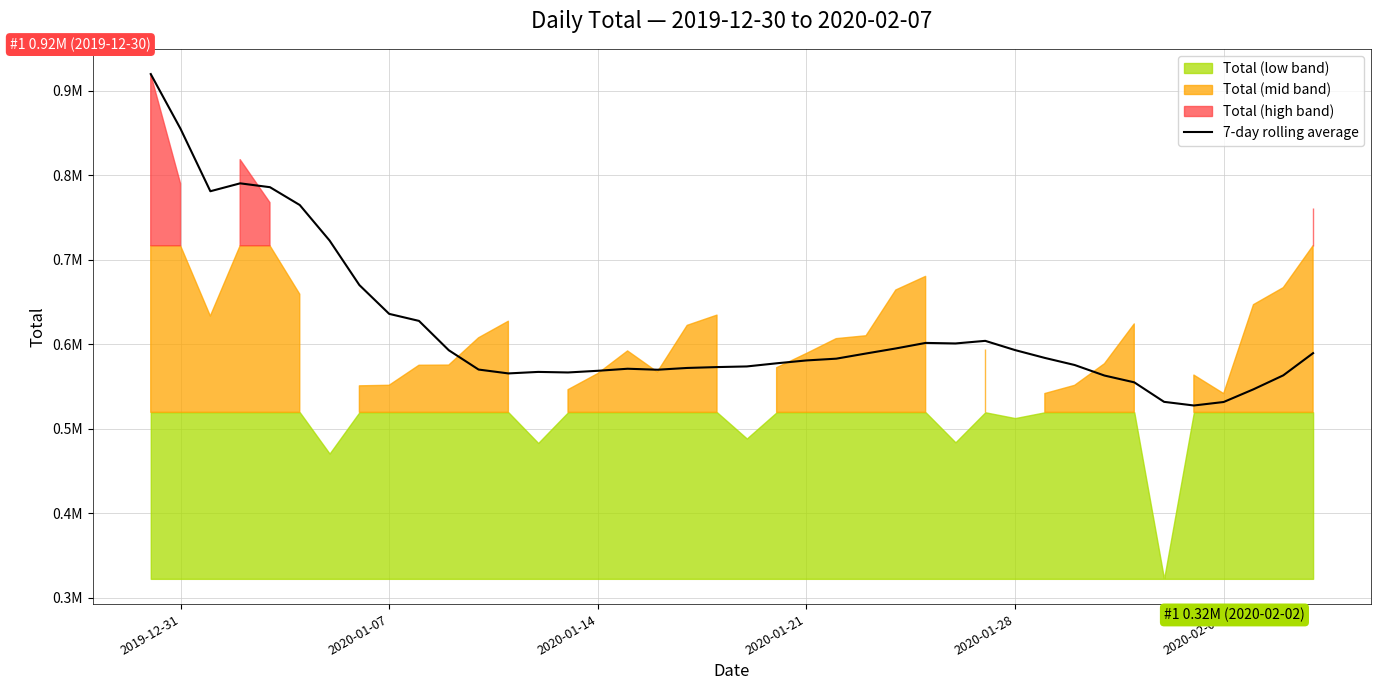

What is the greatest value displayed?

919668.0